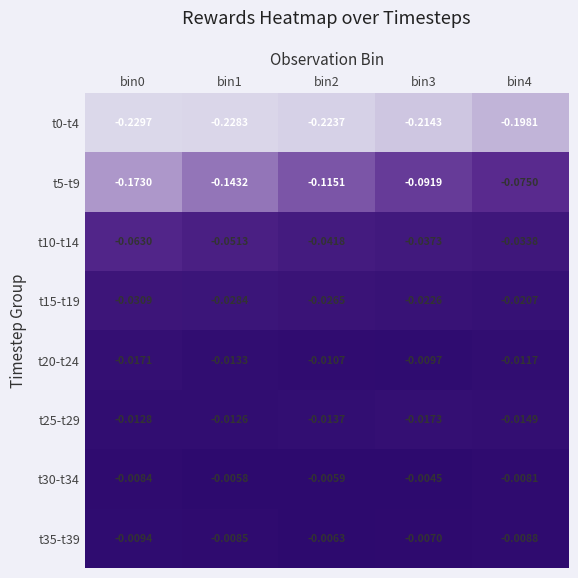

What is the spread (max minus min) of values at bin2?

0.2